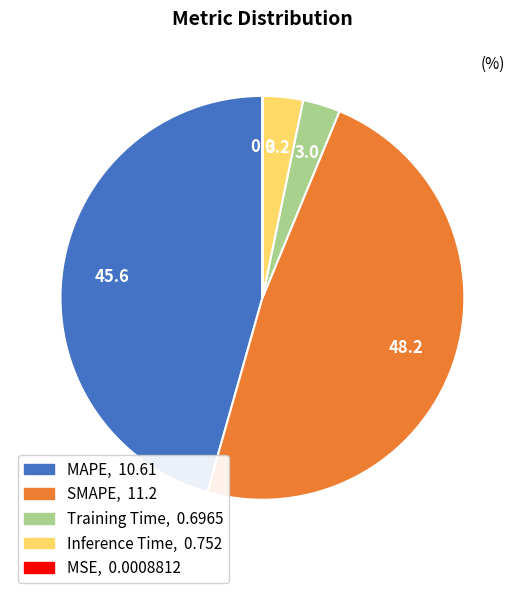

Combined, do MAPE and Inference Time account for over 50%?

No